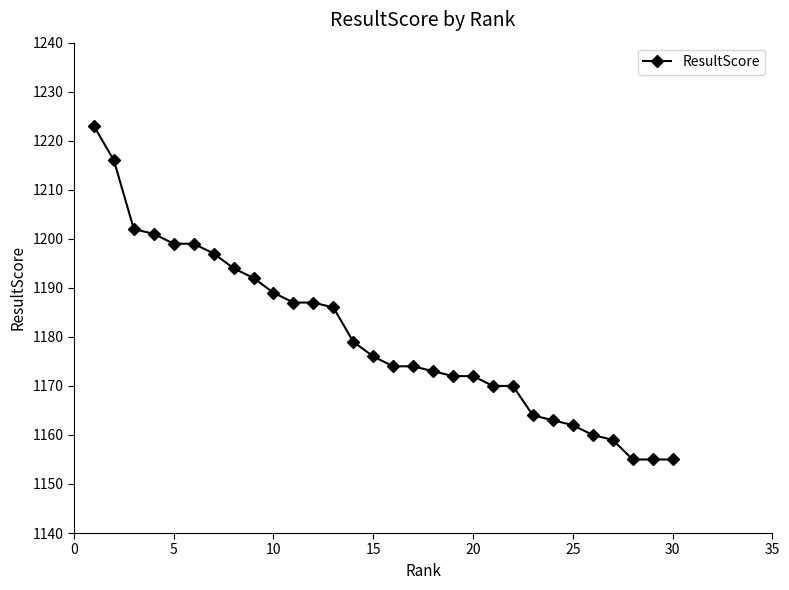

How many series are shown in this chart?

1